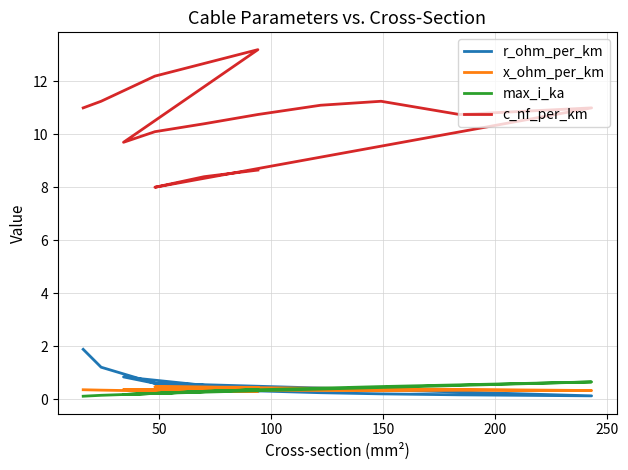

What are all the series names shown in the legend?

r_ohm_per_km, x_ohm_per_km, max_i_ka, c_nf_per_km